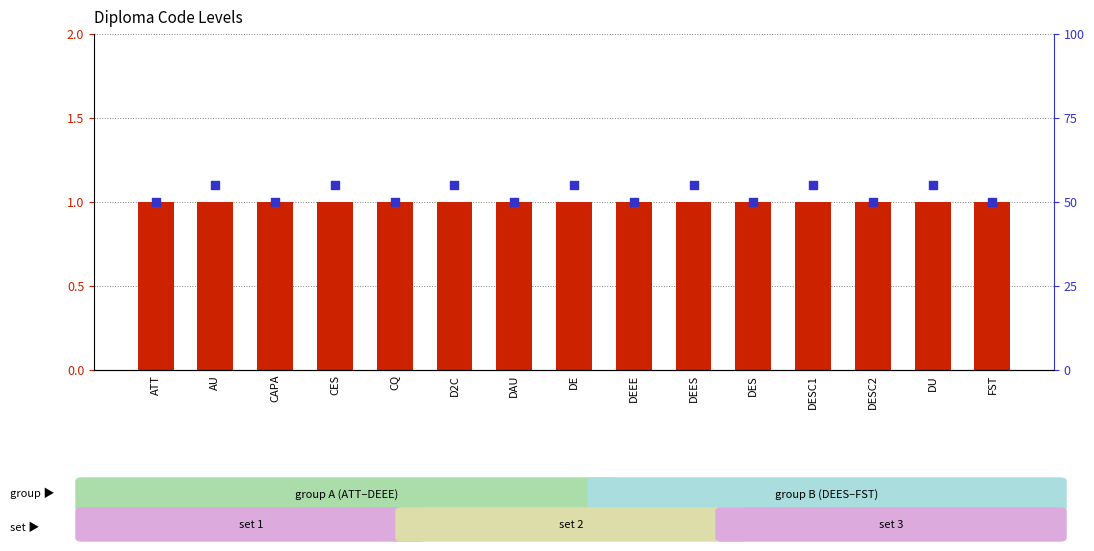

At which category is the sum across all series the highest?

AU